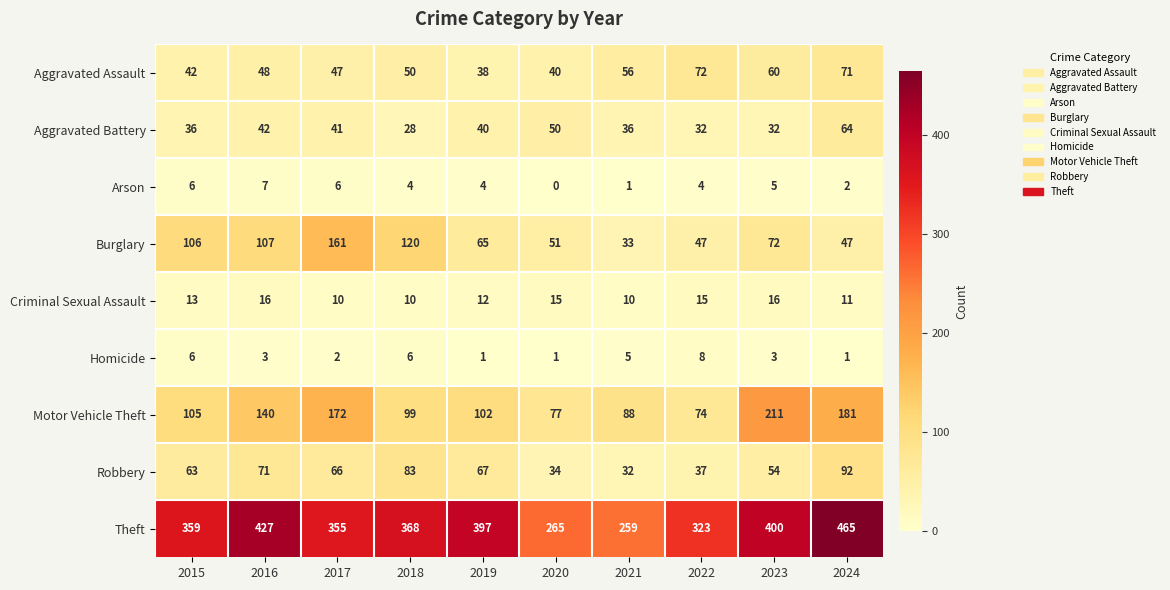

How many series are shown in this chart?

9